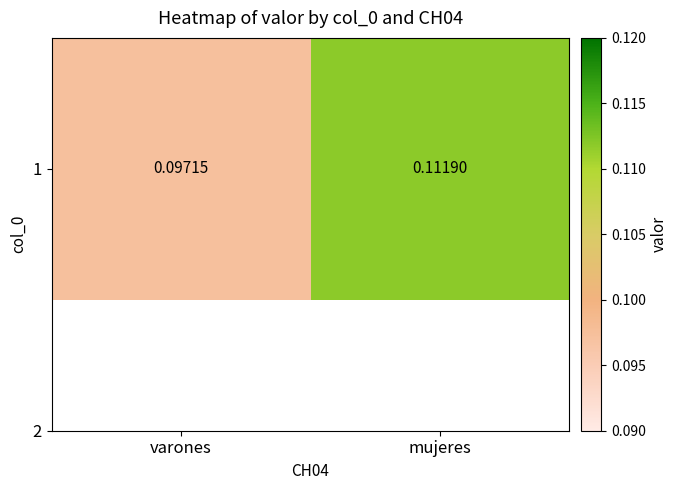

Reading right to left, what are all the values shown in this chart?

0.1	0.1